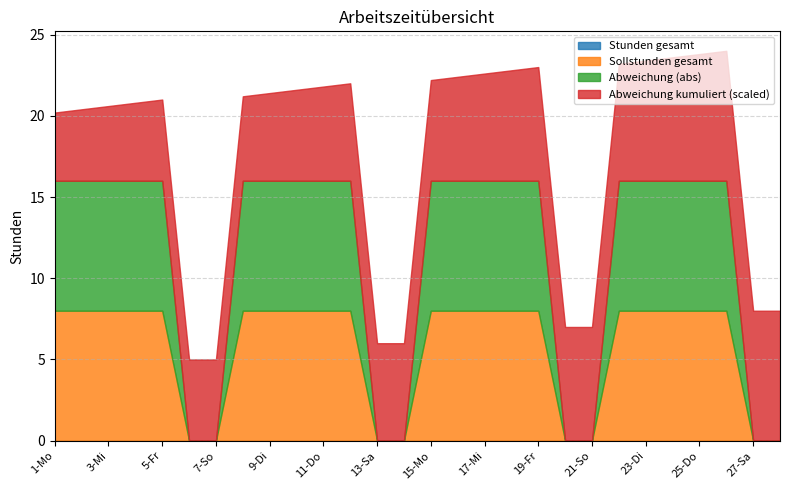

True or false: Abweichung kumuliert has a value of -280 at 19-Fr.

True